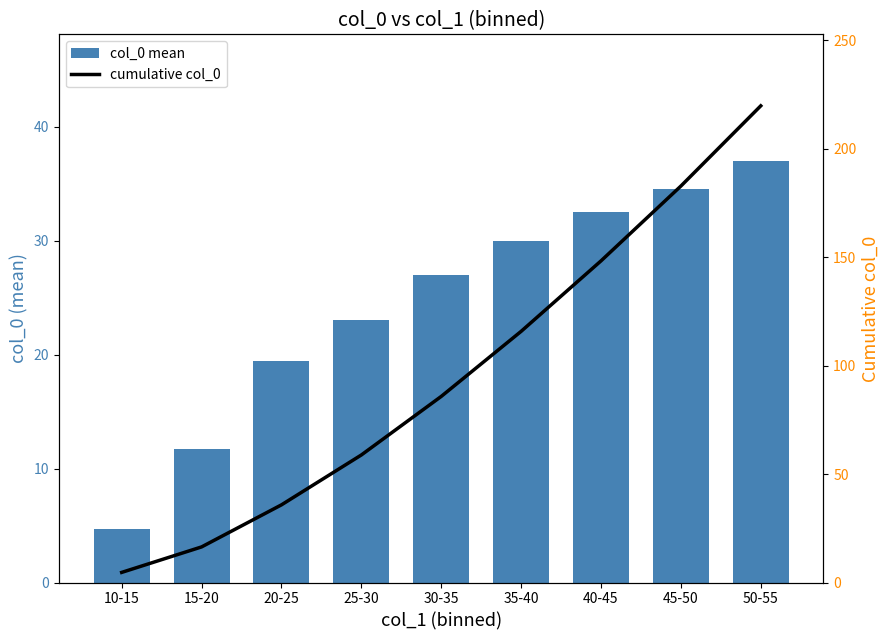

What is the total value across all series at 35-40?

145.8